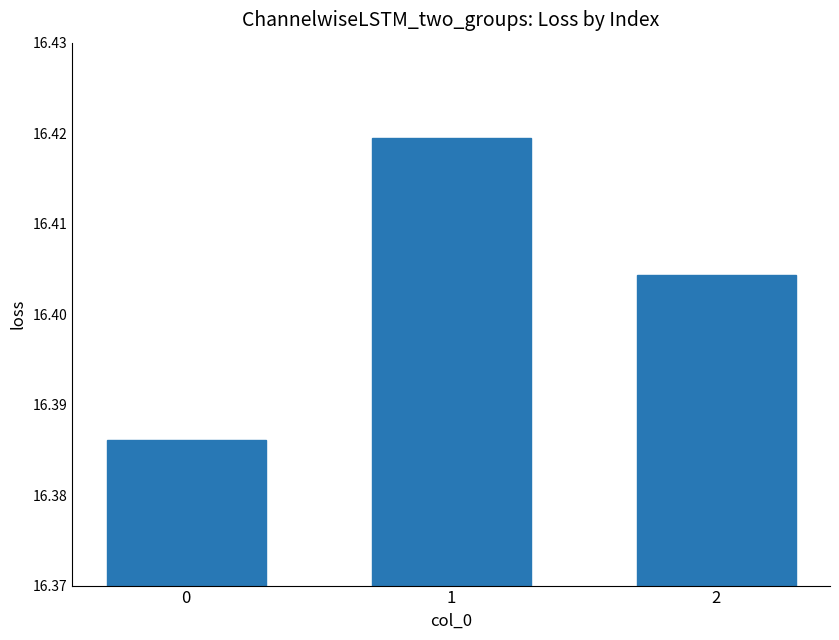

Rank the categories by value from lowest to highest.

0, 2, 1